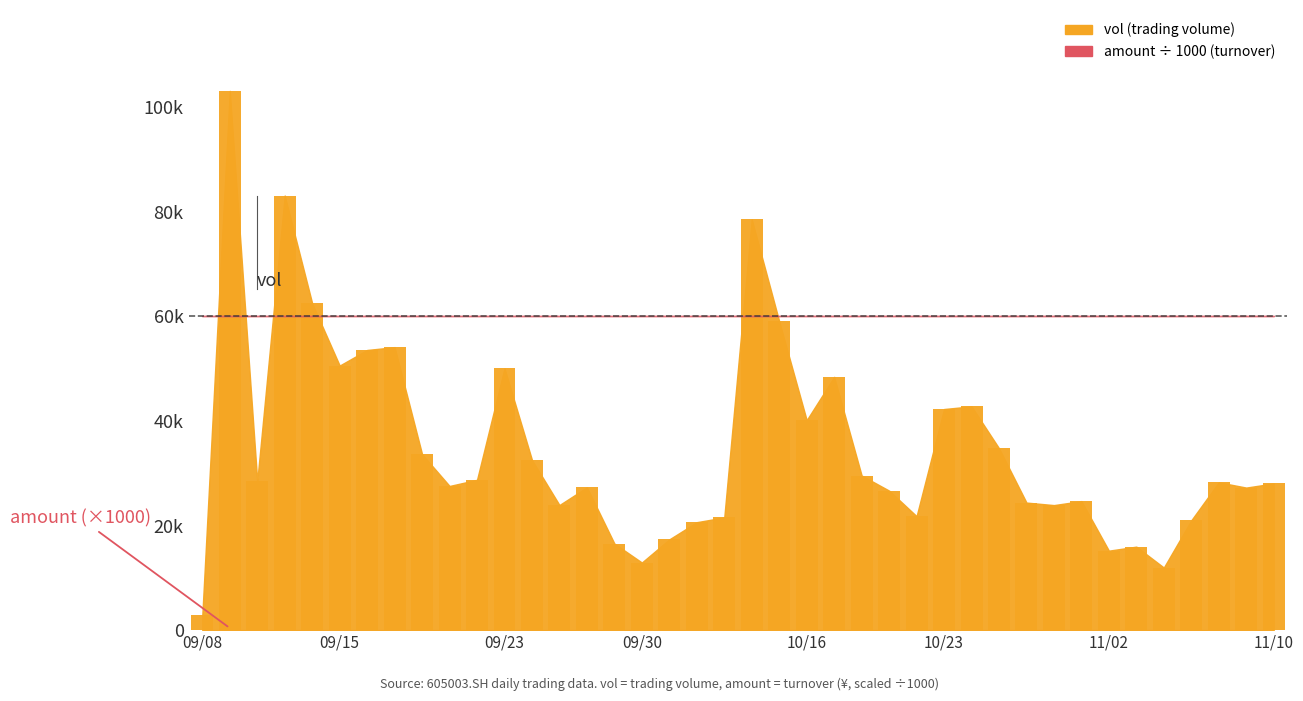

What is the maximum value shown in the chart?

103100.3